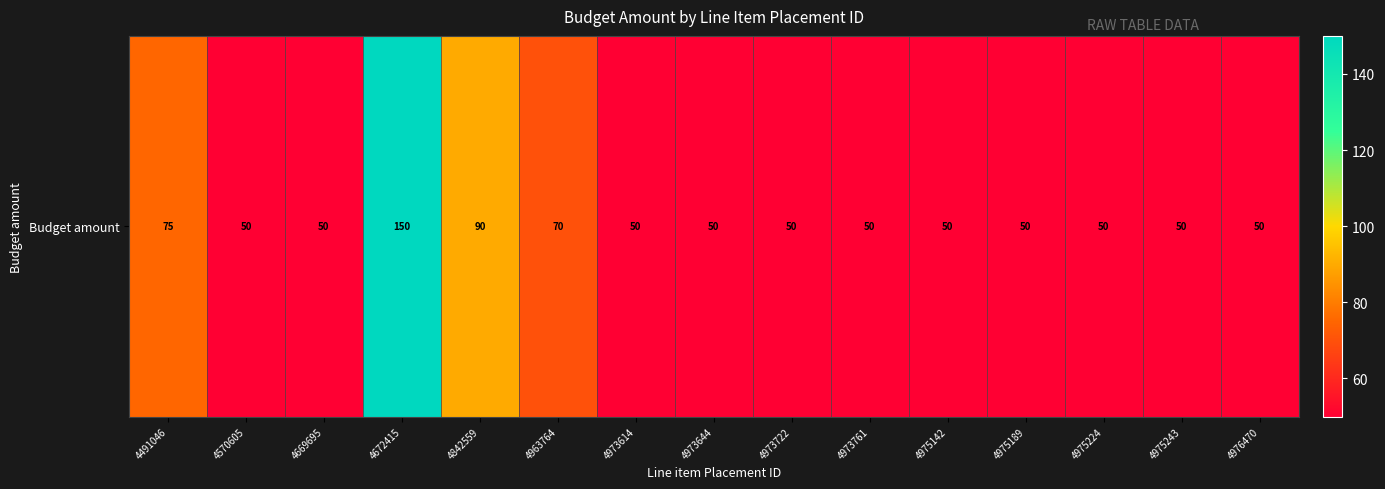

The chart shows a value of 50 at 4973722. True or false?

True